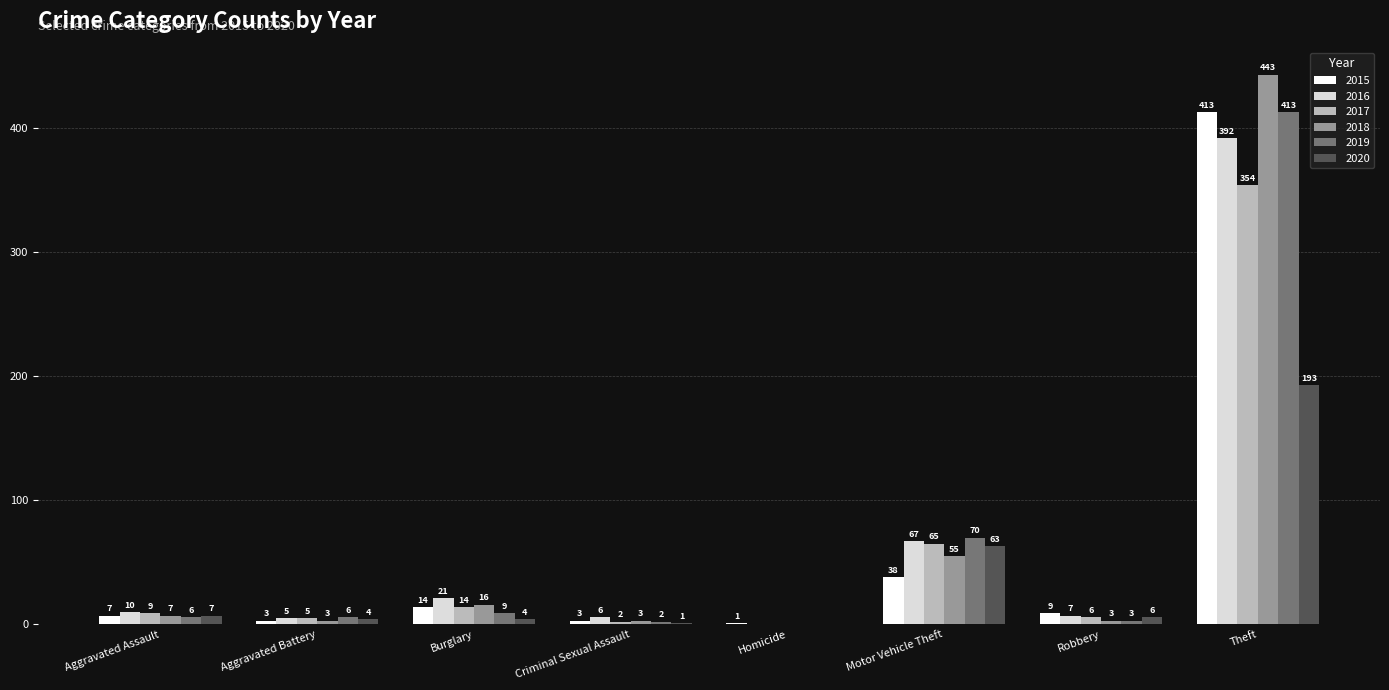

Reading right to left, extract all data points from this chart.

2015: Theft=413	Robbery=9	Motor Vehicle Theft=38	Homicide=1	Criminal Sexual Assault=3	Burglary=14	Aggravated Battery=3	Aggravated Assault=7
2016: Theft=392	Robbery=7	Motor Vehicle Theft=67	Homicide=0	Criminal Sexual Assault=6	Burglary=21	Aggravated Battery=5	Aggravated Assault=10
2017: Theft=354	Robbery=6	Motor Vehicle Theft=65	Homicide=0	Criminal Sexual Assault=2	Burglary=14	Aggravated Battery=5	Aggravated Assault=9
2018: Theft=443	Robbery=3	Motor Vehicle Theft=55	Homicide=0	Criminal Sexual Assault=3	Burglary=16	Aggravated Battery=3	Aggravated Assault=7
2019: Theft=413	Robbery=3	Motor Vehicle Theft=70	Homicide=0	Criminal Sexual Assault=2	Burglary=9	Aggravated Battery=6	Aggravated Assault=6
2020: Theft=193	Robbery=6	Motor Vehicle Theft=63	Homicide=0	Criminal Sexual Assault=1	Burglary=4	Aggravated Battery=4	Aggravated Assault=7